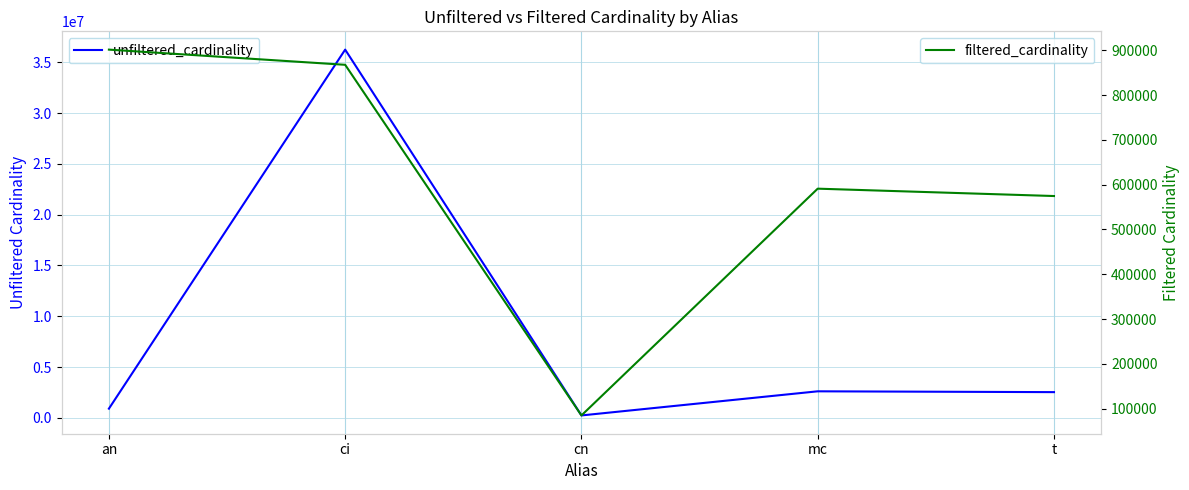

True or false: filtered_cardinality has a value of 901343 at an.

True